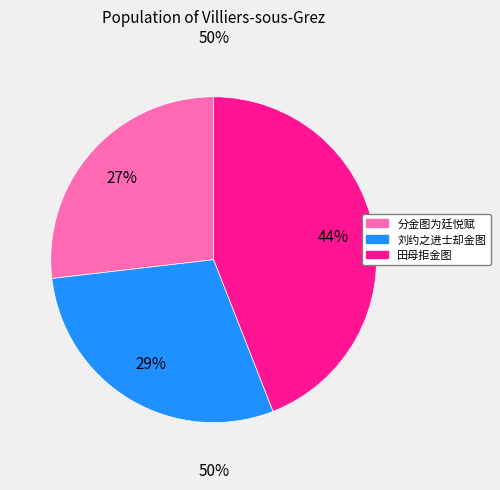

Do 田母拒金图 and 分金图为廷悦赋 together represent more than half of the pie?

Yes